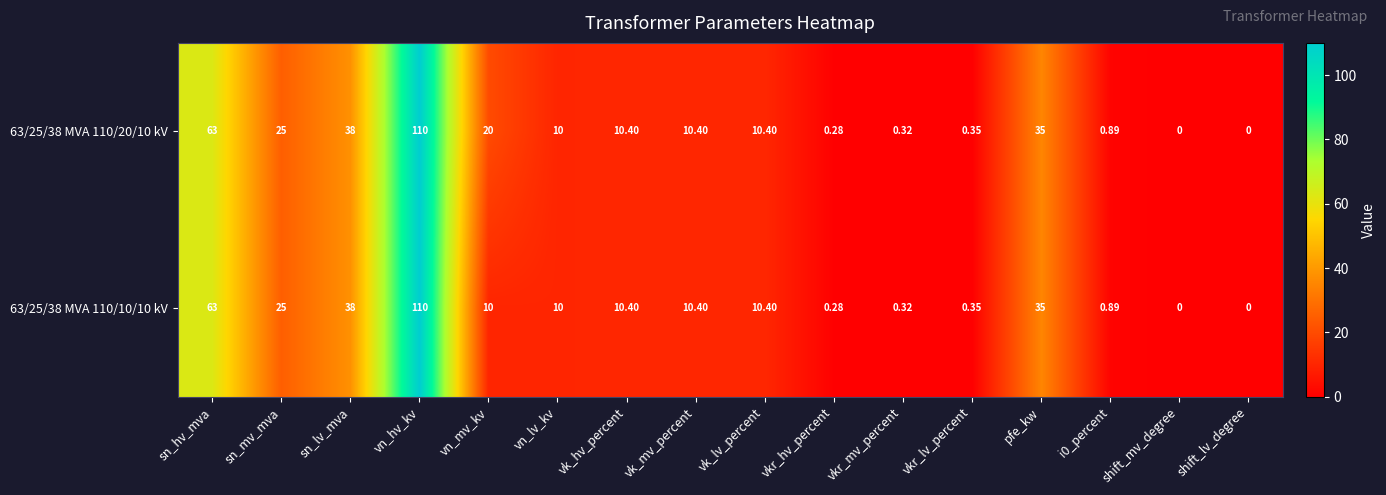

Which category has the highest value in the 63/25/38 MVA 110/10/10 kV series?

vn_hv_kv